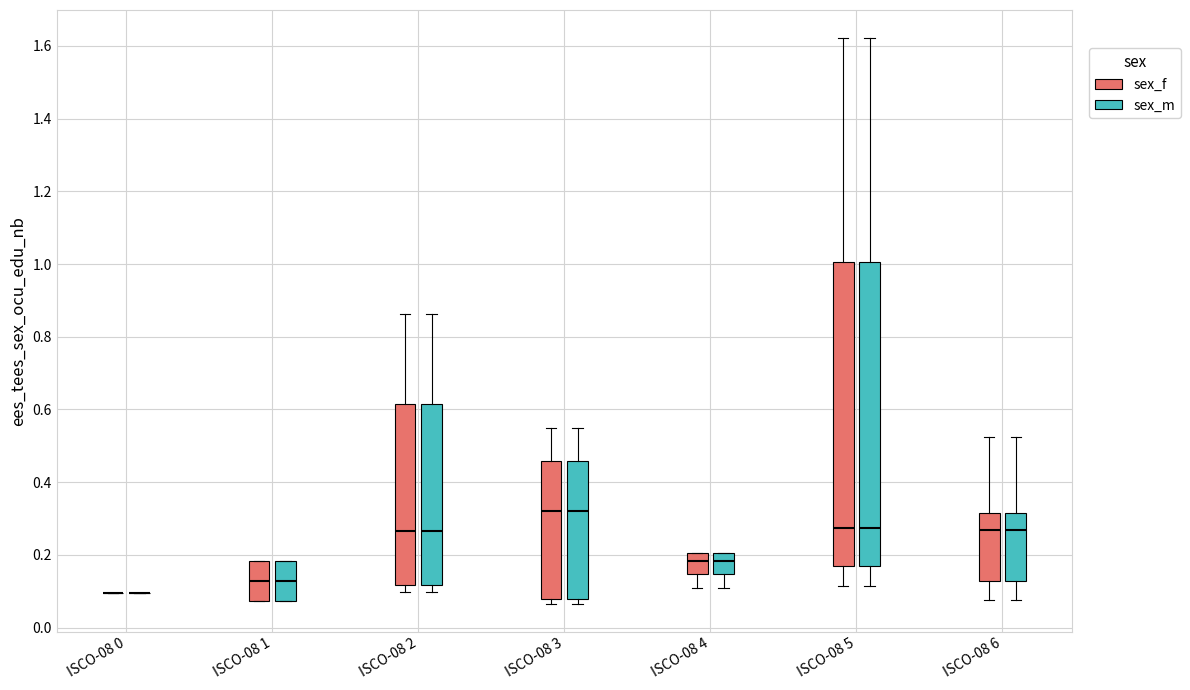

Reading left to right, read every box against the y-axis: the position of its median line, the range the box covers, and the ends of its whiskers. The values are not printed on the chart, so give them approximately, as read against the axis.

ISCO-08 0 (sex_f): box collapsed to a line at 0.10, whiskers 0.10 to 0.10
ISCO-08 0 (sex_m): box collapsed to a line at 0.10, whiskers 0.10 to 0.10
ISCO-08 1 (sex_f): median 0.12, box 0.08 to 0.18, whiskers 0.08 to 0.18
ISCO-08 1 (sex_m): median 0.12, box 0.08 to 0.18, whiskers 0.08 to 0.18
ISCO-08 2 (sex_f): median 0.26, box 0.12 to 0.62, whiskers 0.10 to 0.86
ISCO-08 2 (sex_m): median 0.26, box 0.12 to 0.62, whiskers 0.10 to 0.86
ISCO-08 3 (sex_f): median 0.32, box 0.08 to 0.46, whiskers 0.06 to 0.54
ISCO-08 3 (sex_m): median 0.32, box 0.08 to 0.46, whiskers 0.06 to 0.54
ISCO-08 4 (sex_f): median 0.18, box 0.14 to 0.20, whiskers 0.12 to 0.20
ISCO-08 4 (sex_m): median 0.18, box 0.14 to 0.20, whiskers 0.12 to 0.20
ISCO-08 5 (sex_f): median 0.28, box 0.16 to 1.00, whiskers 0.12 to 1.62
ISCO-08 5 (sex_m): median 0.28, box 0.16 to 1.00, whiskers 0.12 to 1.62
ISCO-08 6 (sex_f): median 0.26, box 0.12 to 0.32, whiskers 0.08 to 0.52
ISCO-08 6 (sex_m): median 0.26, box 0.12 to 0.32, whiskers 0.08 to 0.52